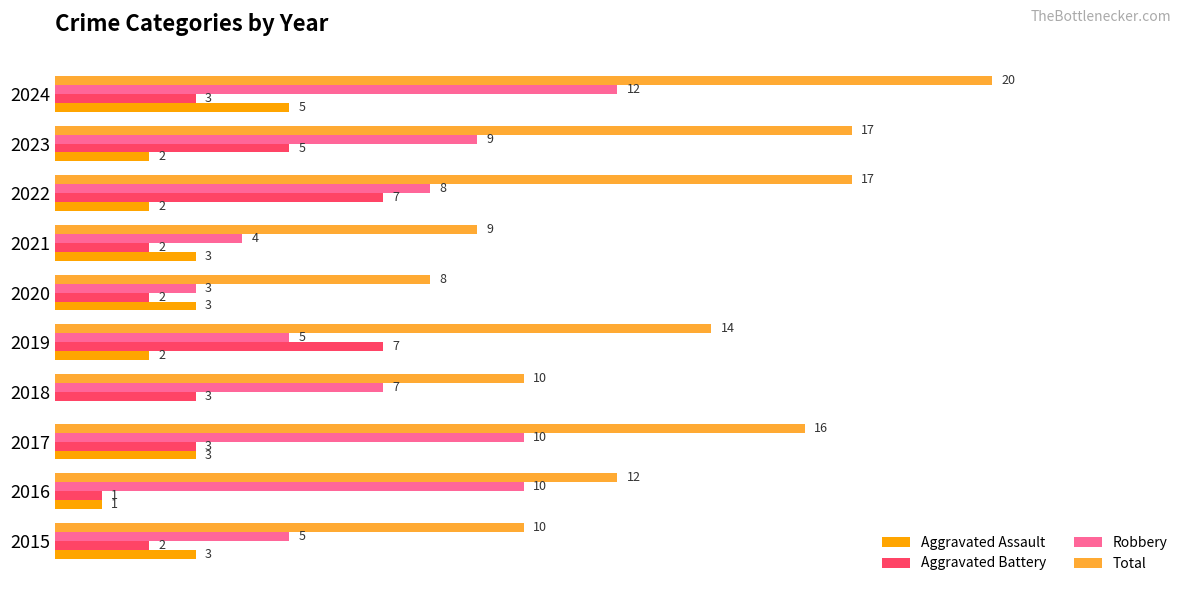

Which series changed the most between 2016 and 2017?

Total